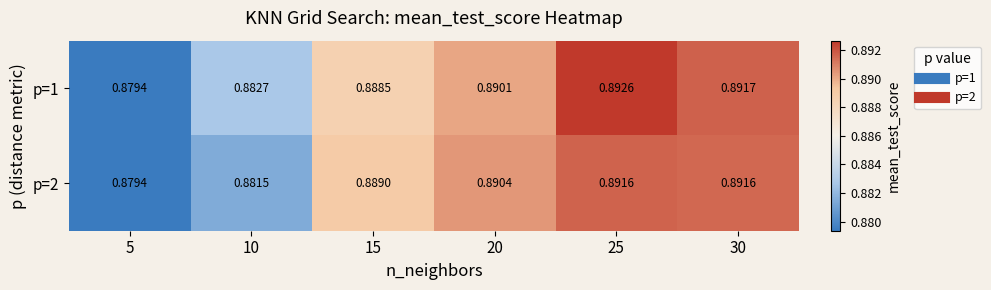

Is the value of p=2 at 10 greater than the value of p=1 at 5?

Yes